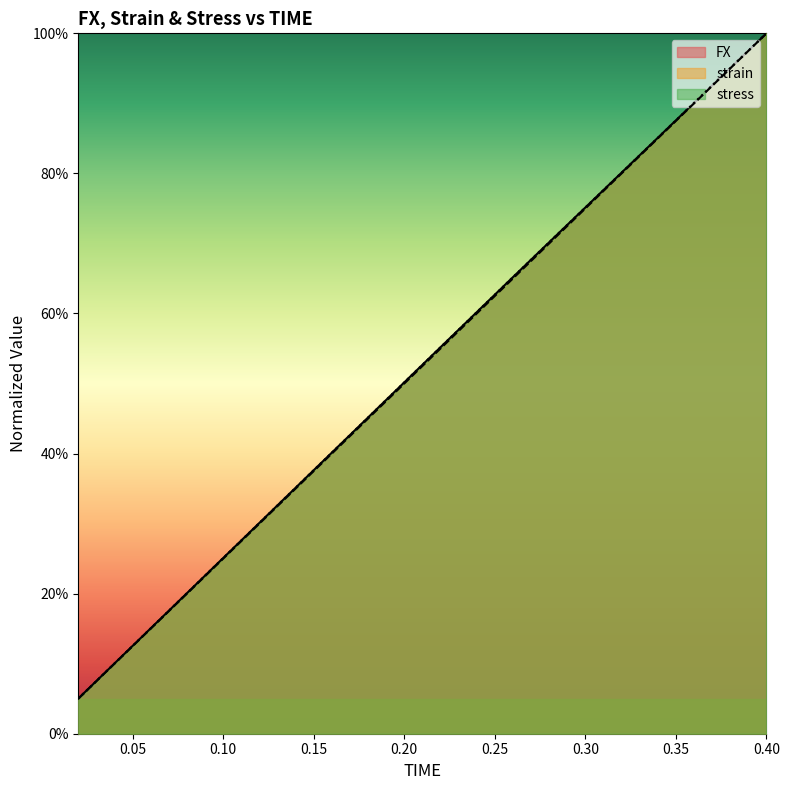

Between 0.24 and 0.3, which is larger?

0.3